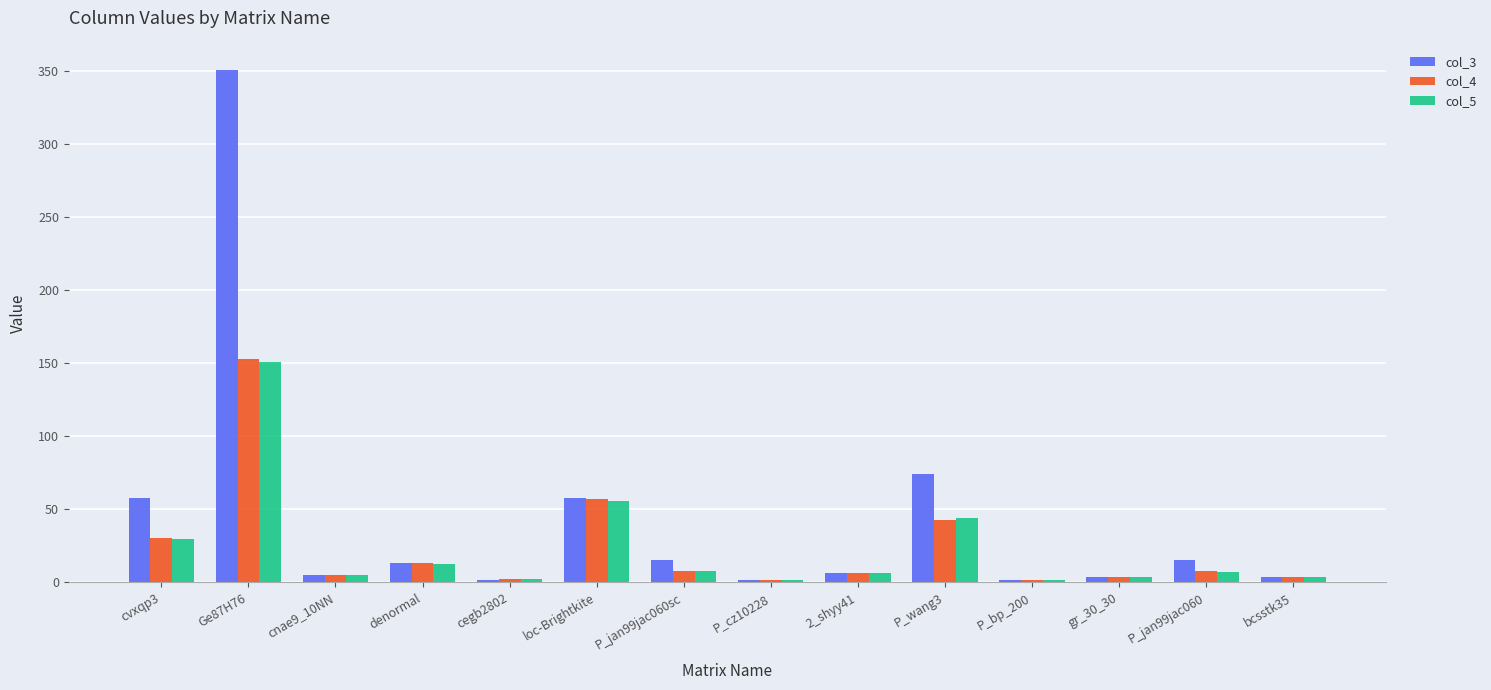

What is the difference between the second highest and second lowest values in the col_3 series?

72.5